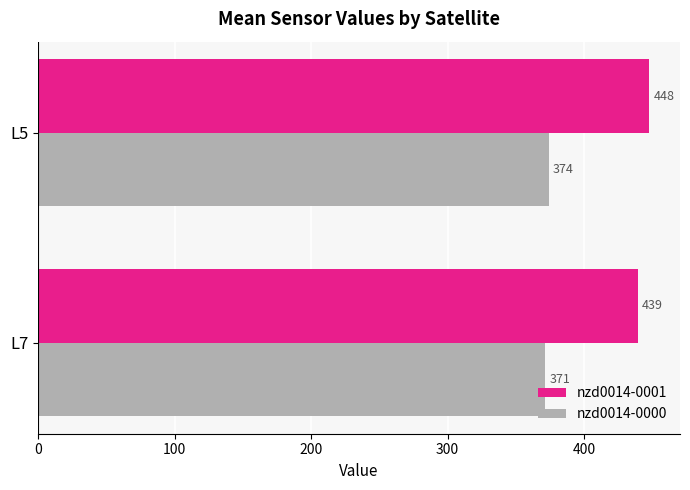

Read the nzd0014-0001 value at L7.

439.1